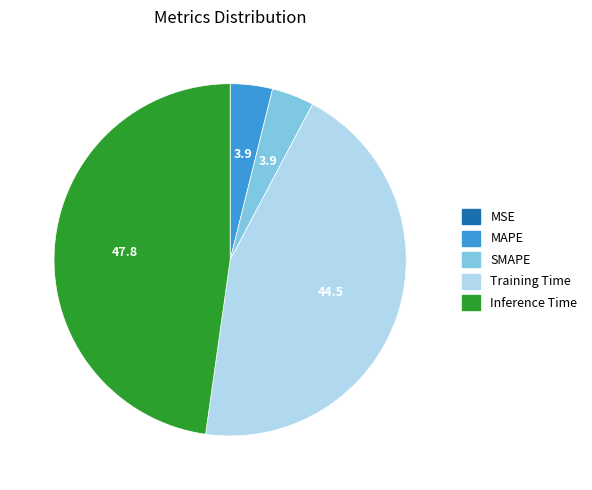

True or false: SMAPE accounts for 4% of the total.

True